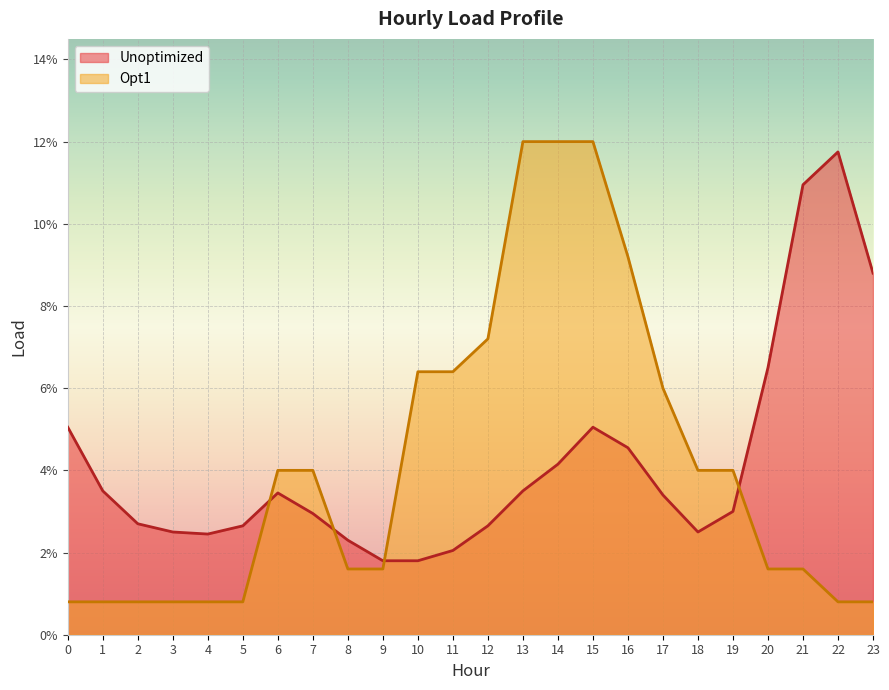

Which series has the largest range (max minus min)?

Opt1